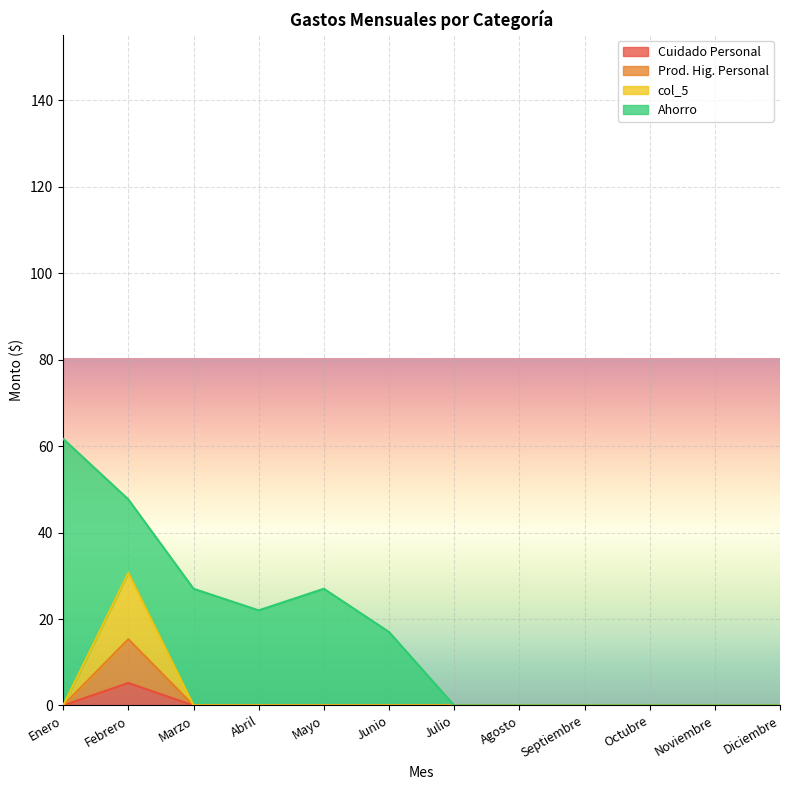

True or false: col_5 has more than 0 interior local peaks.

True